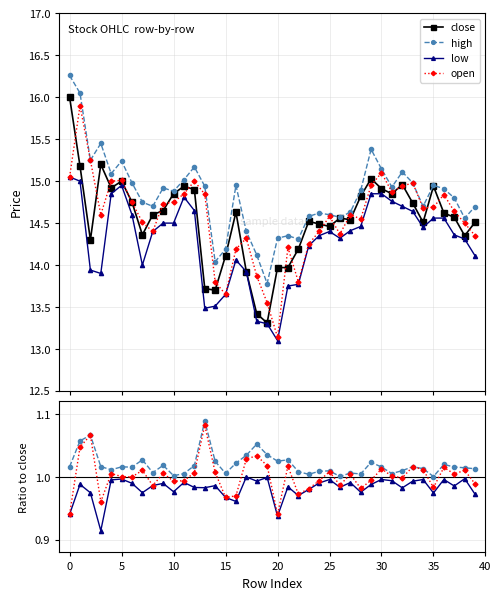

What is the minimum value shown in the chart?

0.9